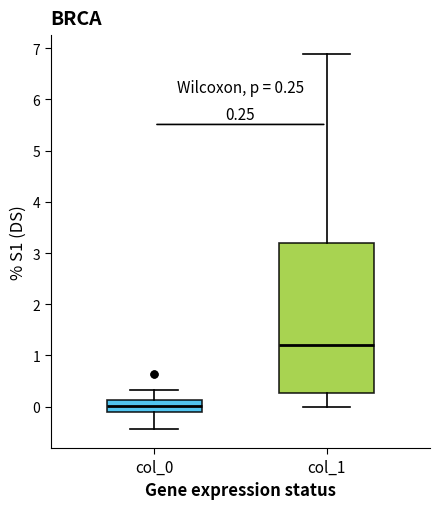

Which box's median line is the lowest?

col_0